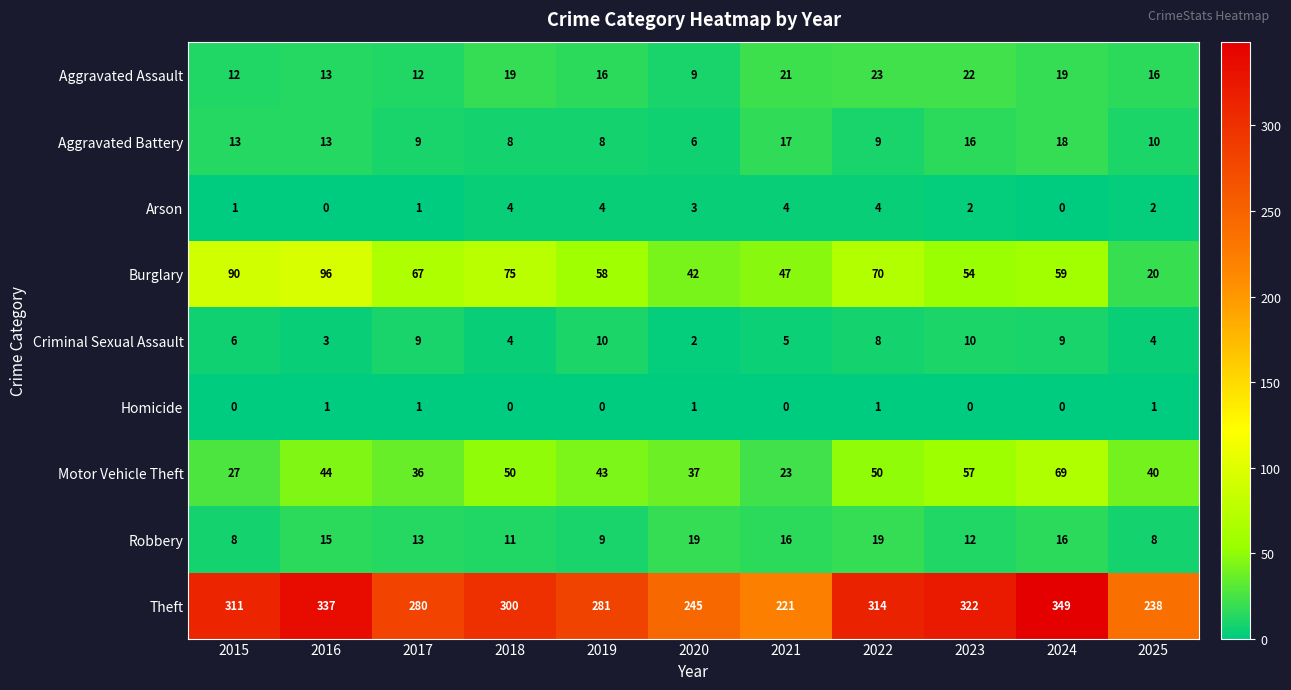

Rank the series by their maximum value, from lowest to highest.

Homicide, Arson, Criminal Sexual Assault, Aggravated Battery, Robbery, Aggravated Assault, Motor Vehicle Theft, Burglary, Theft